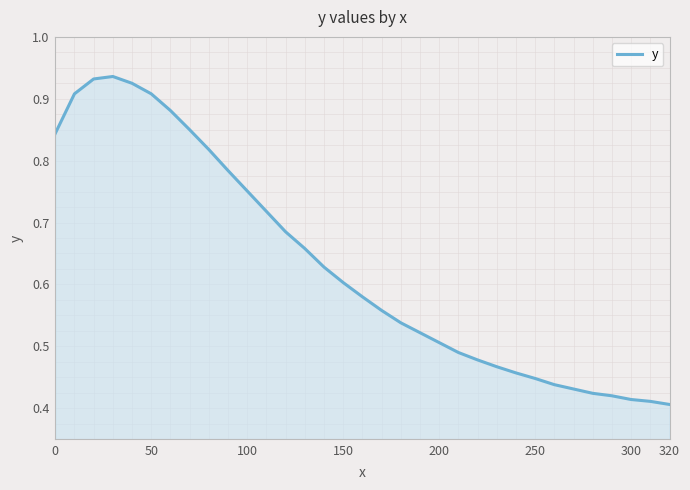

How many lines are shown in the chart?

1